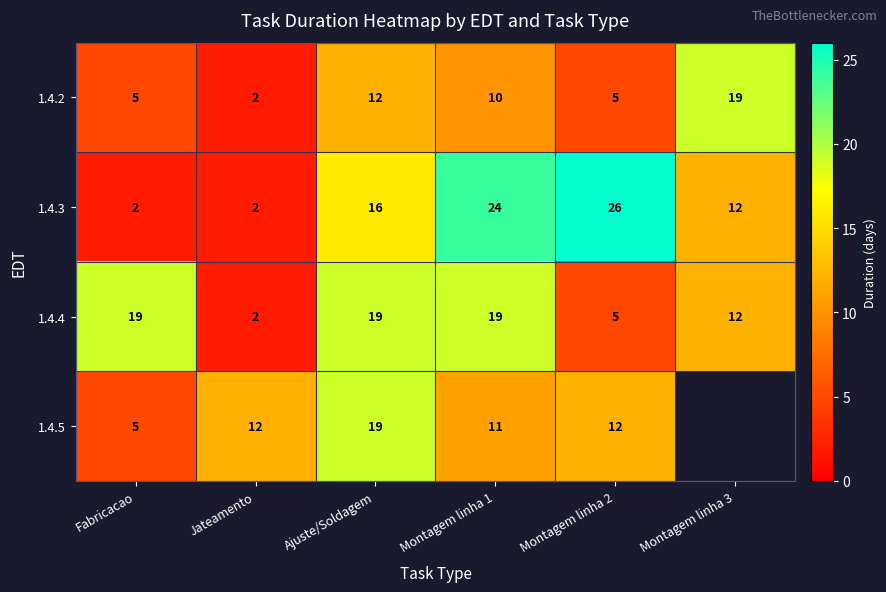

Where is 1.4.4 nearest to the value 10?

Montagem linha 3